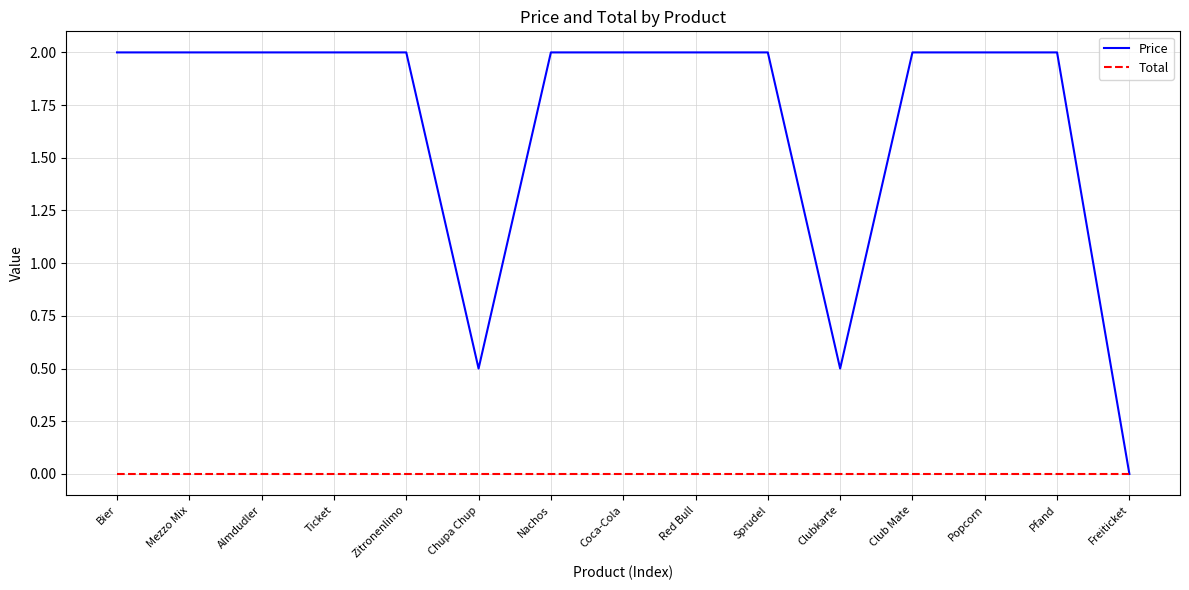

How many lines are shown in the chart?

2